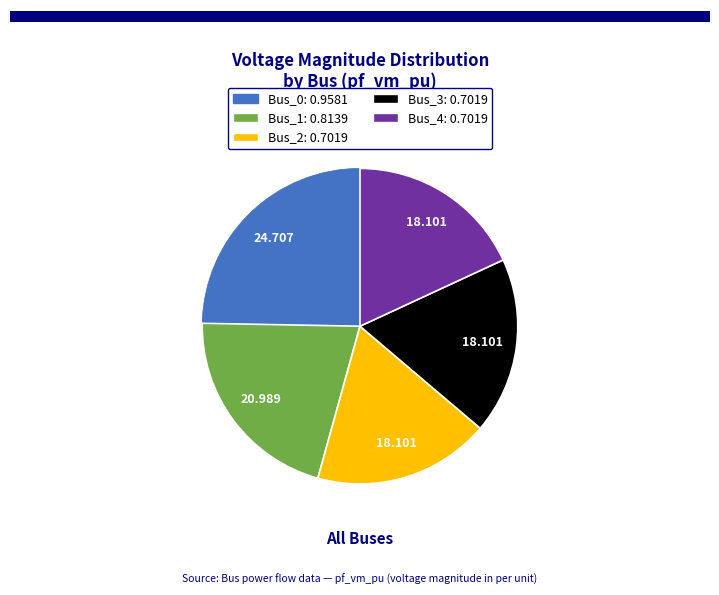

True or false: Bus_2 accounts for 18% of the total.

True